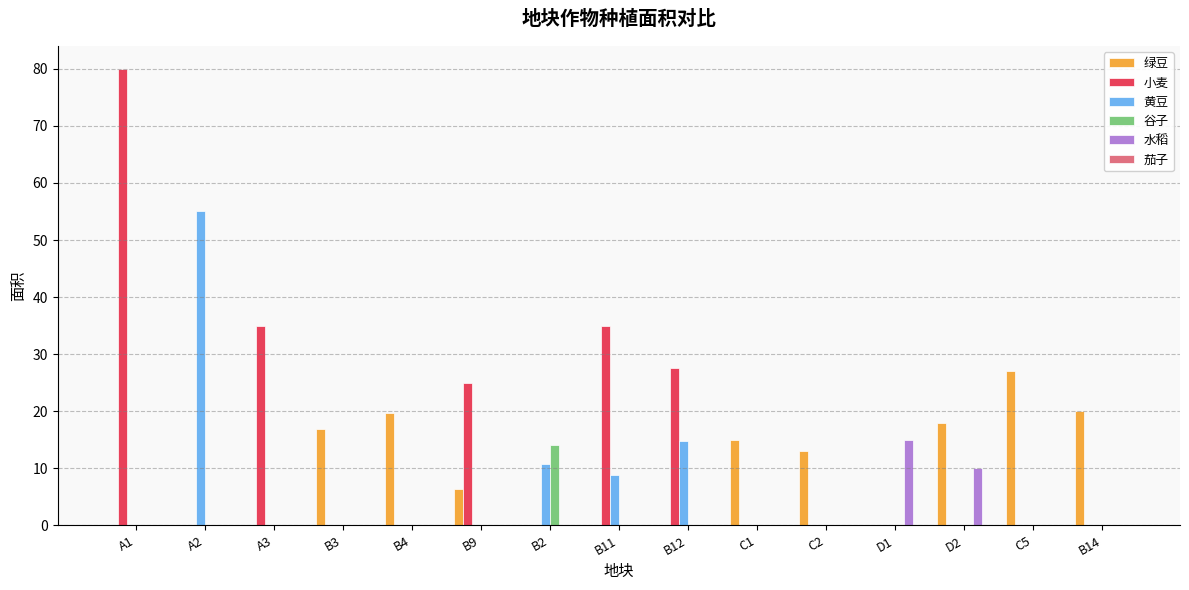

Are the bars grouped side by side (vs. stacked)?

Yes